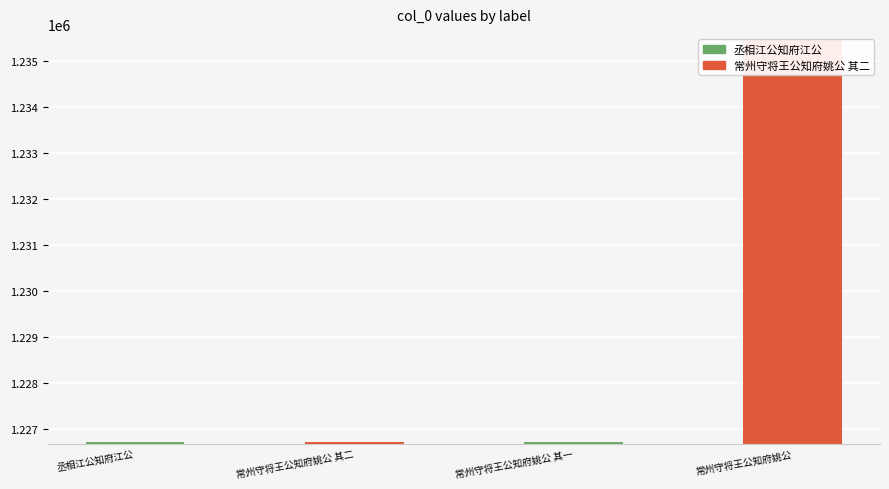

What position from the right is 常州守将王公知府姚公 其一?

2